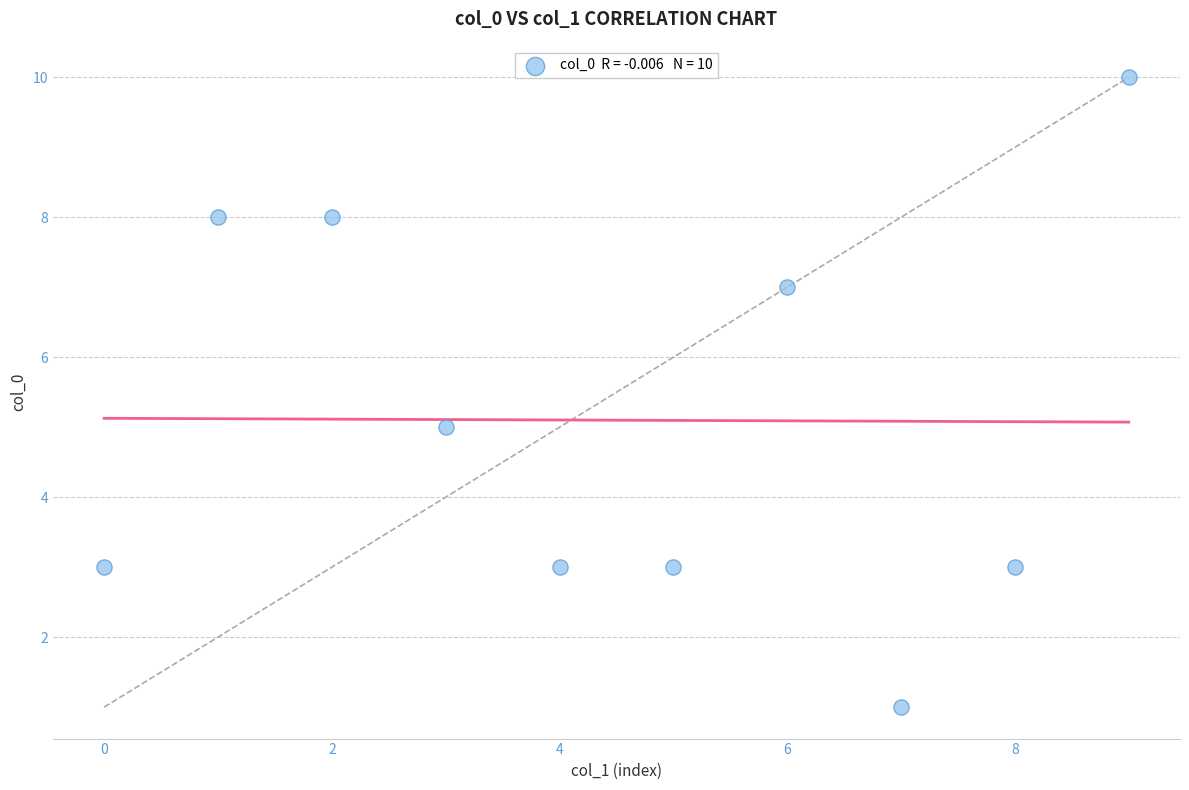

What is the average Y value?

5